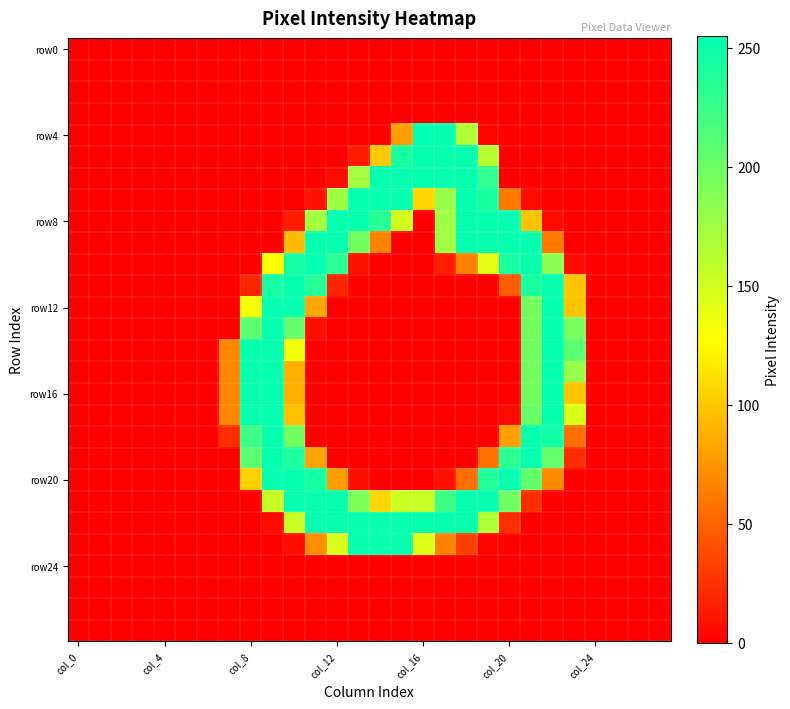

Which label corresponds to the largest value in the chart?

col_16